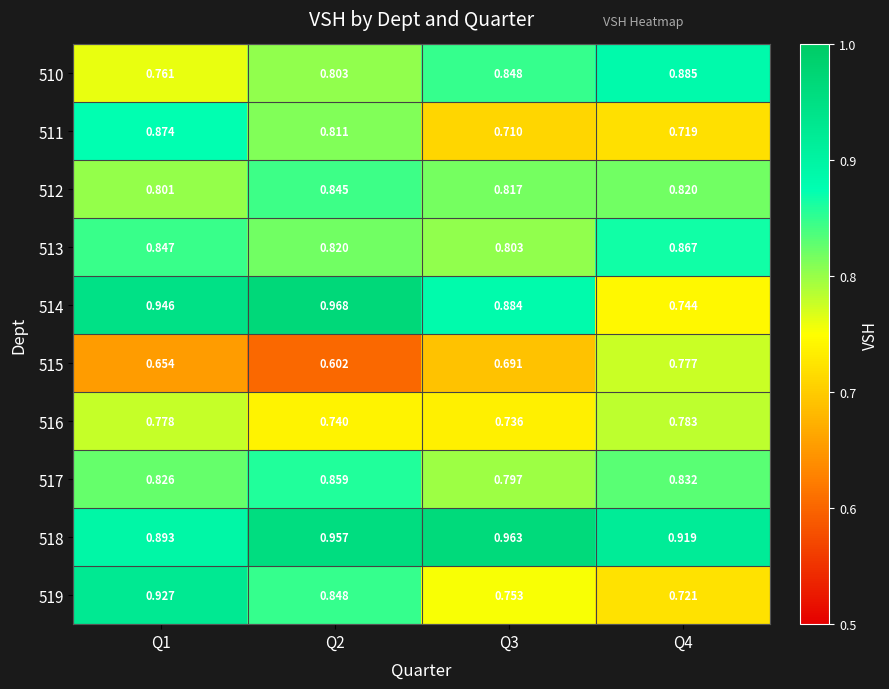

Is the value of 514 at Q1 greater than the value of 516 at Q1?

Yes